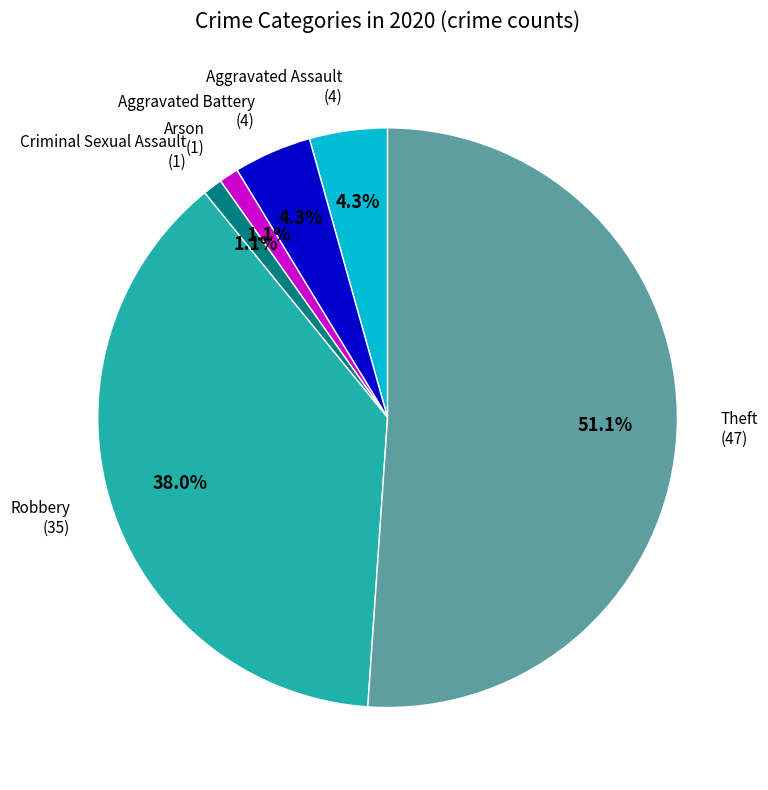

Do Criminal Sexual Assault and Arson together represent more than half of the pie?

No